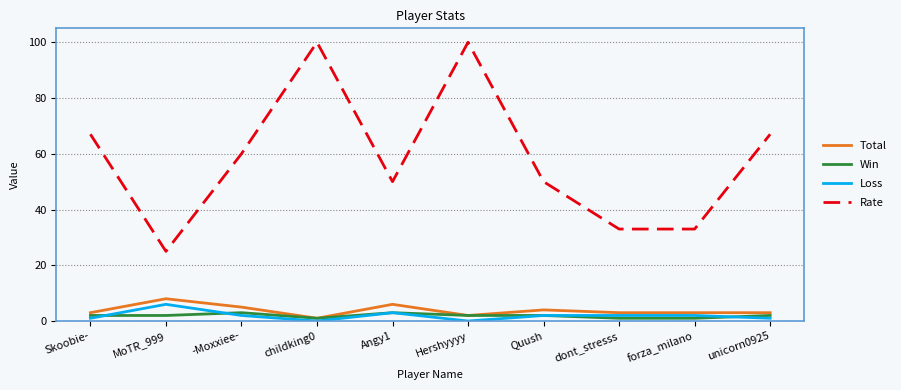

Where do Win and Loss first cross each other?

Skoobie- and MoTR_999